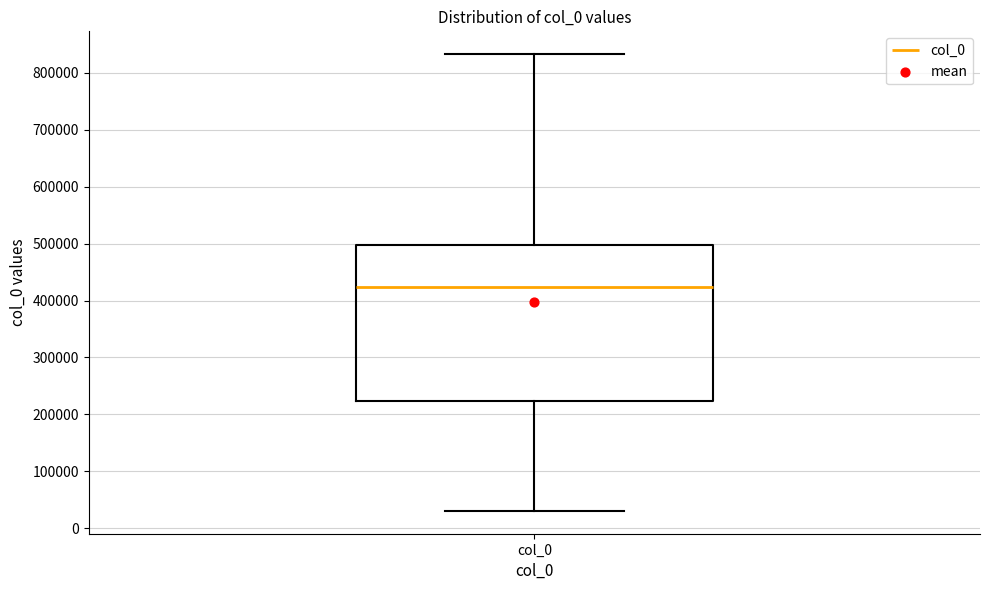

Transcribe this box plot: give where the median line is, the range the box spans, and where the two whiskers end, as read against the y-axis. The values are not printed on the chart, so give them approximately, as read against the axis.

median 420000, box 220000 to 500000, whiskers 30000 to 830000